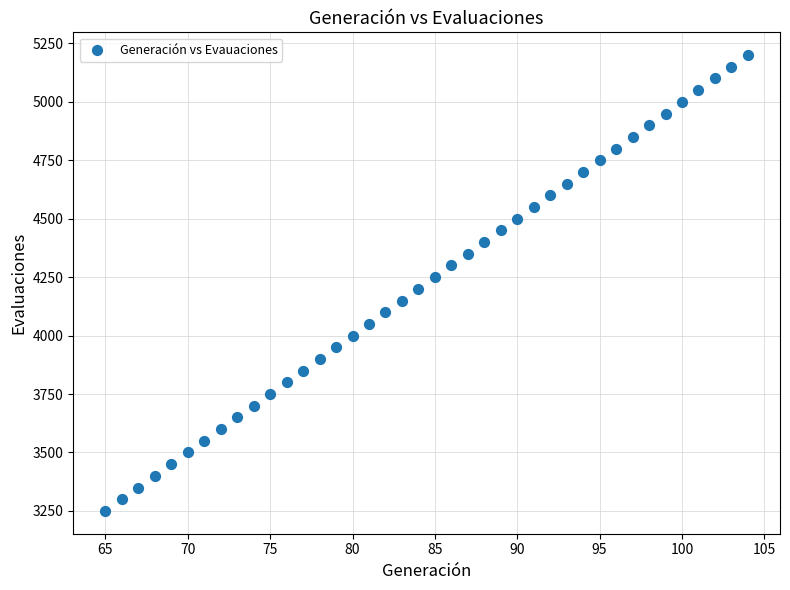

What is the range of X values (max minus min)?

39